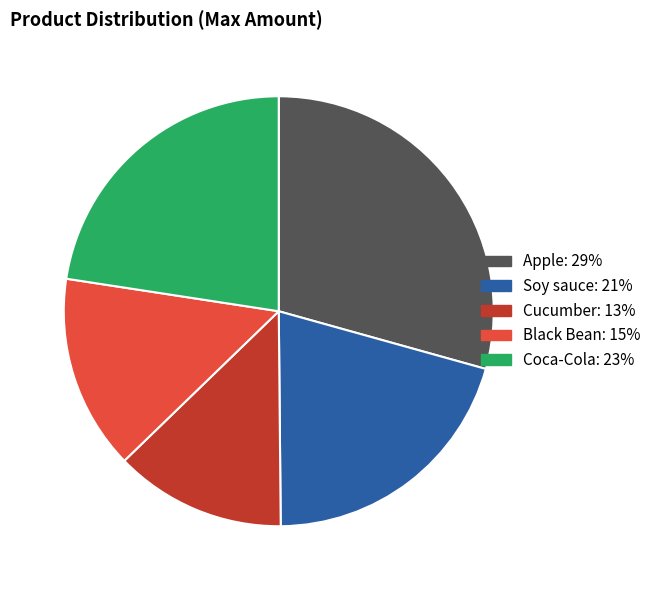

Do Apple and Black Bean together represent more than half of the pie?

No